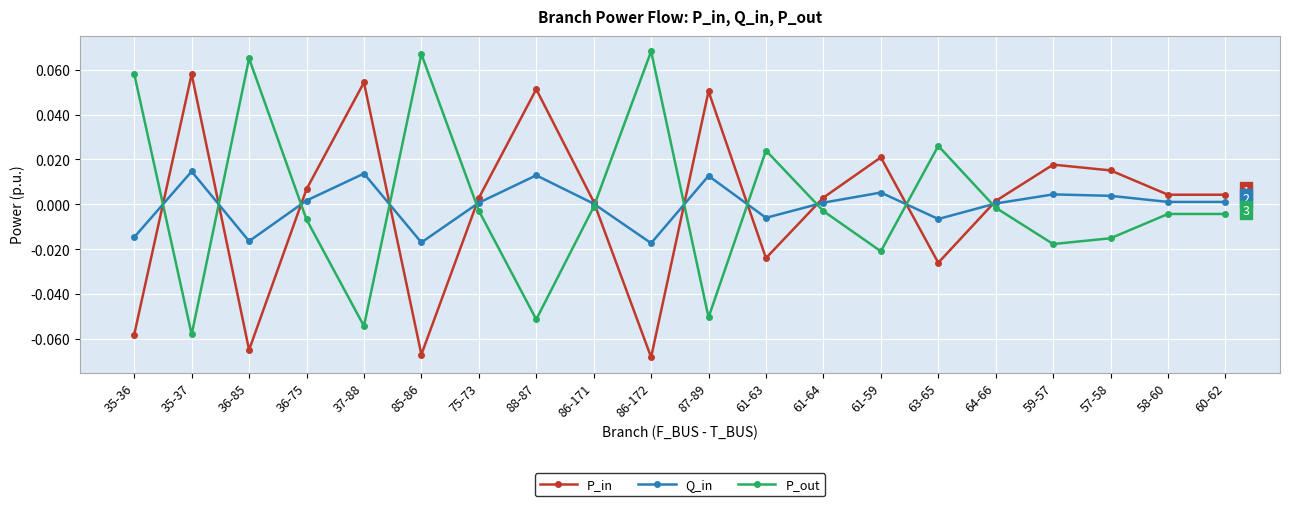

True or false: P_out and P_in intersect in this chart.

True